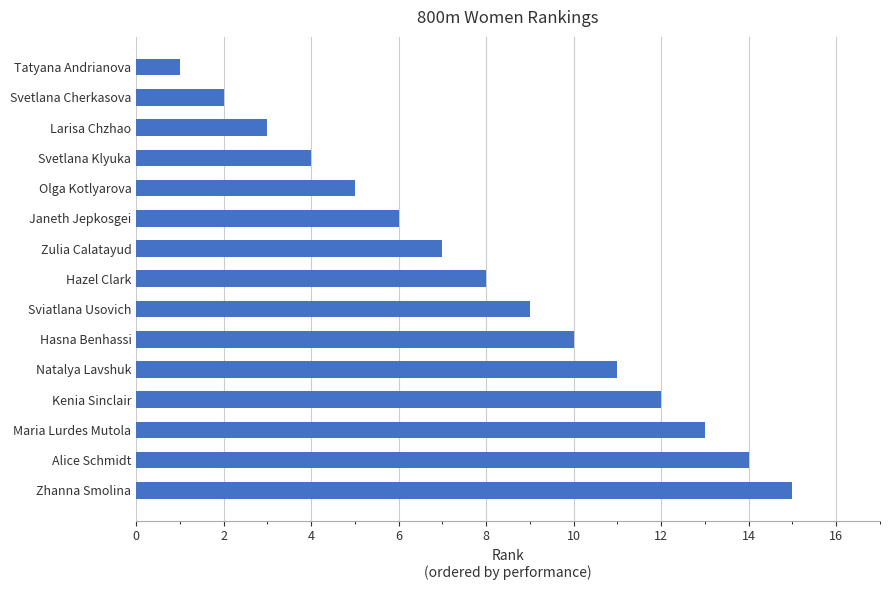

Count the number of data series in this chart.

1